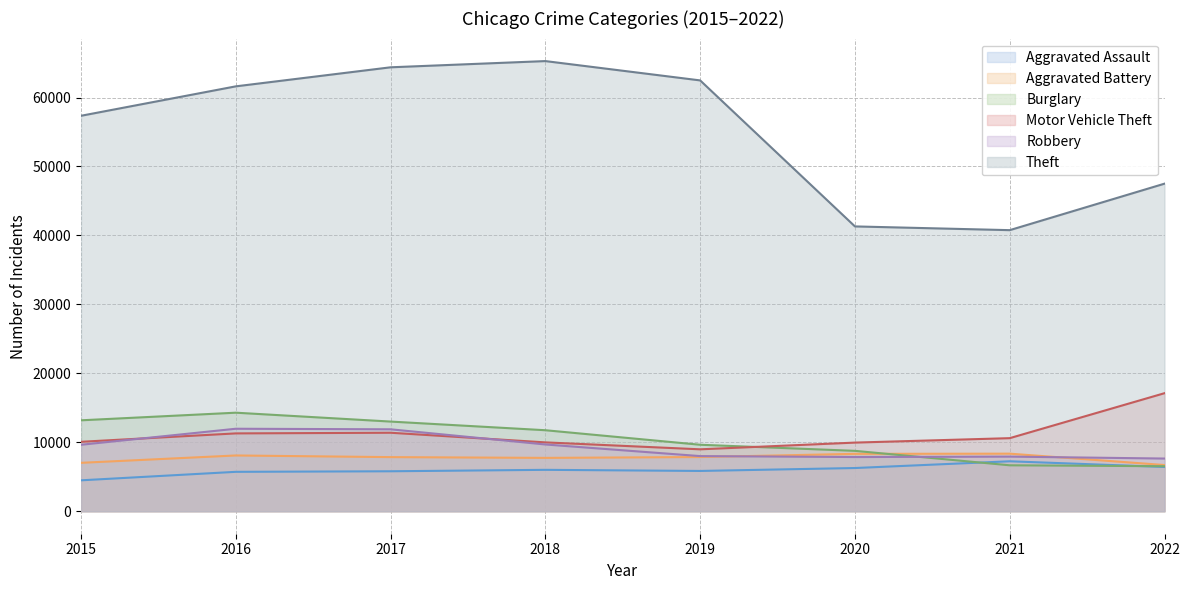

What is the spread (max minus min) of values at 2021?

34104